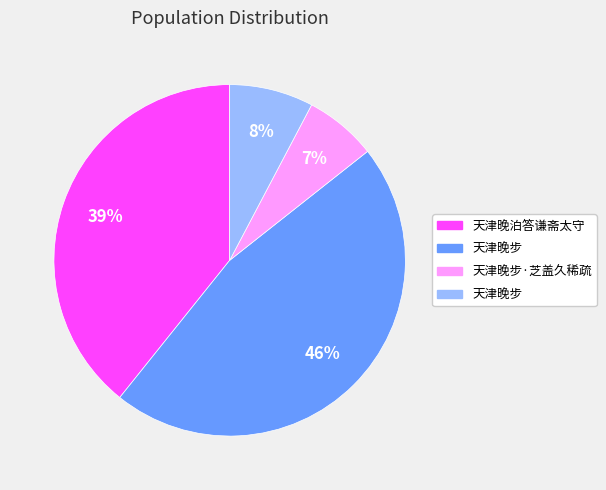

Is there a majority slice in this chart?

No